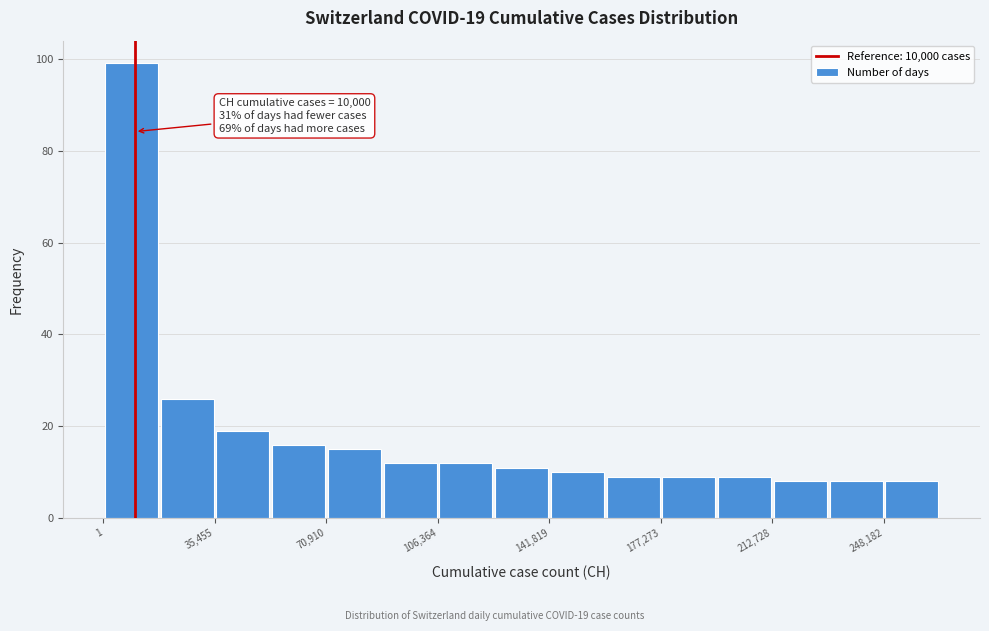

Around what value on the x-axis is the tallest bar? Give the approximate position of its centre, as read against the axis.

10000